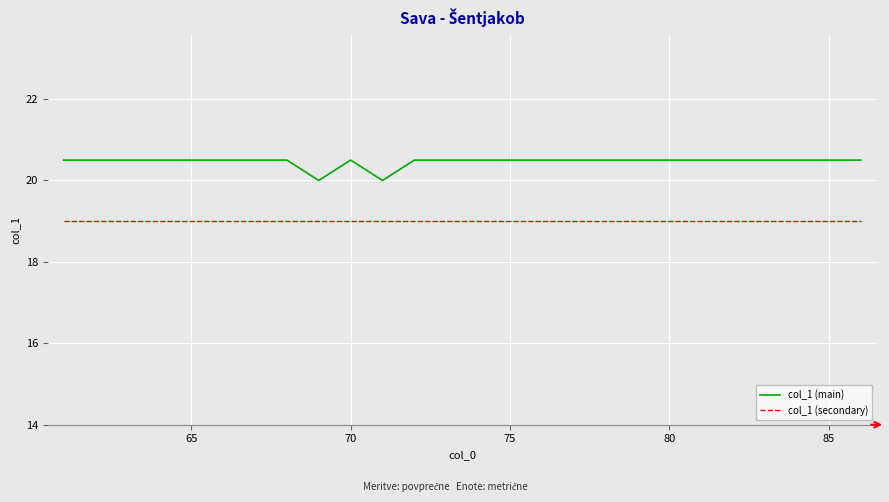

True or false: col_1 (secondary) and col_1 (main) intersect in this chart.

False